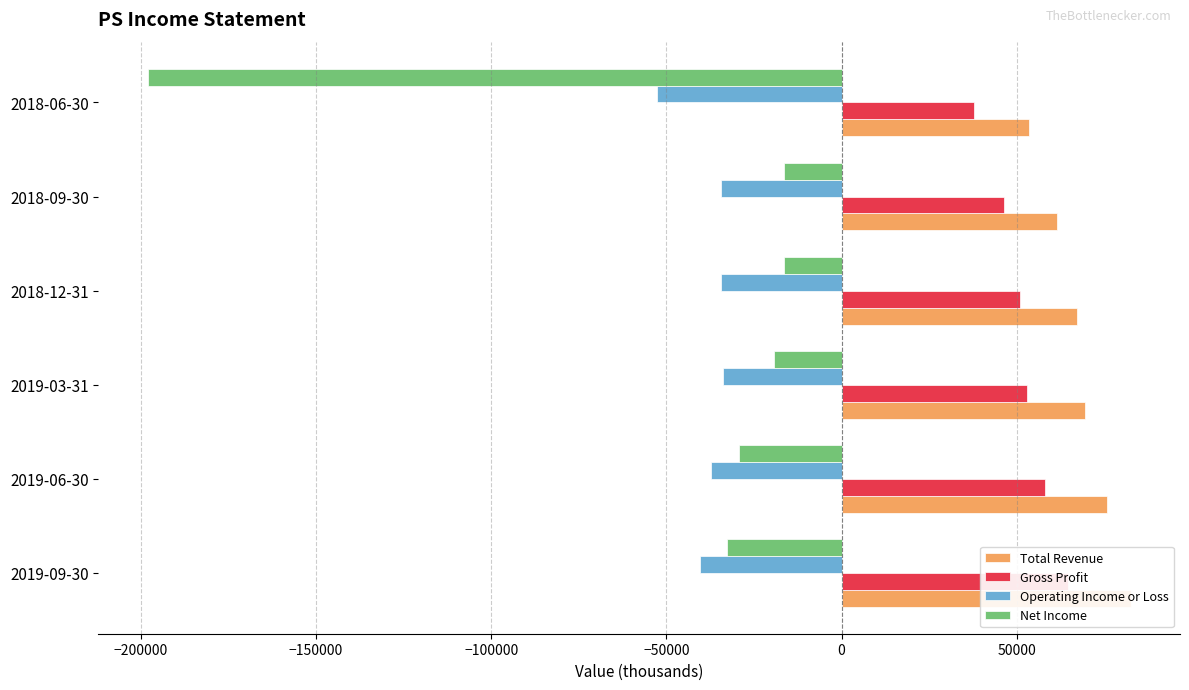

What is the difference between the highest and lowest values at 2019-09-30?

123100